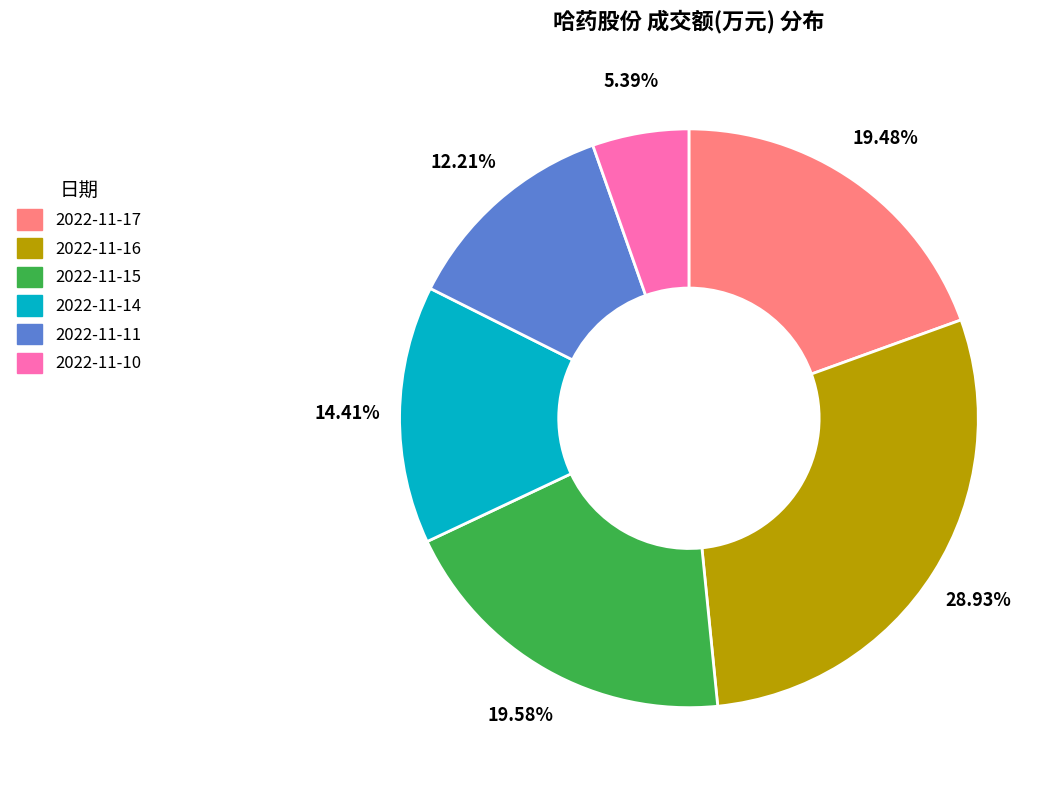

How many slices are in this pie chart?

6